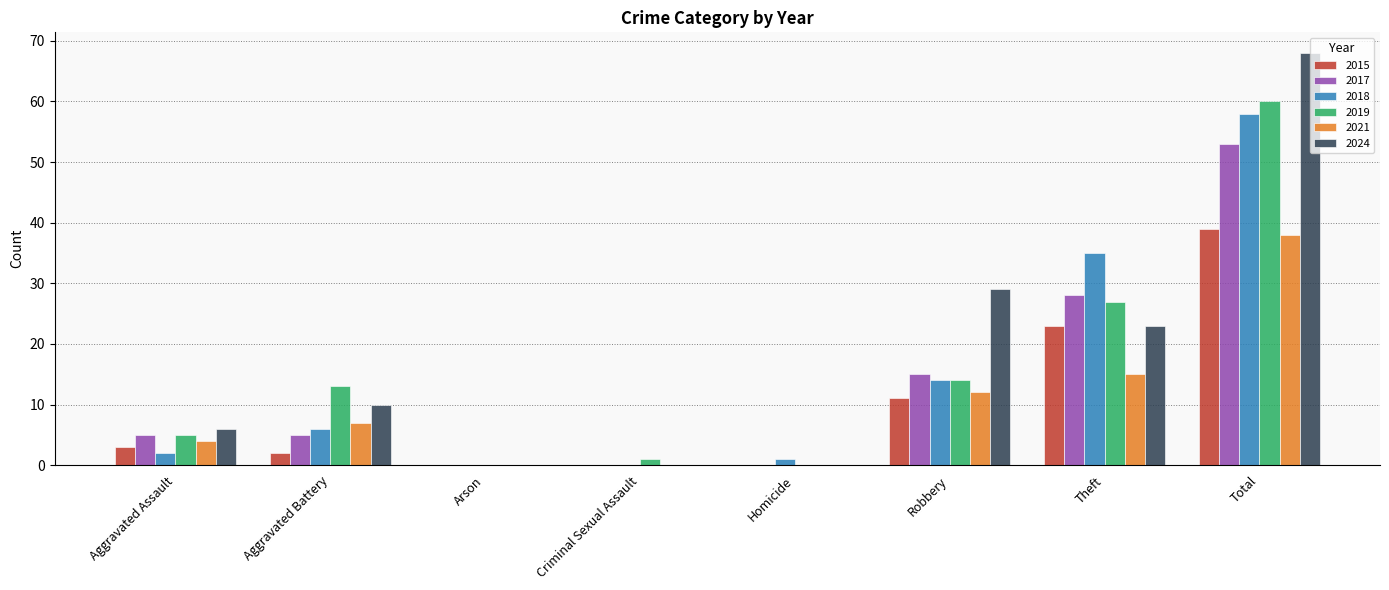

Count the number of data series in this chart.

6